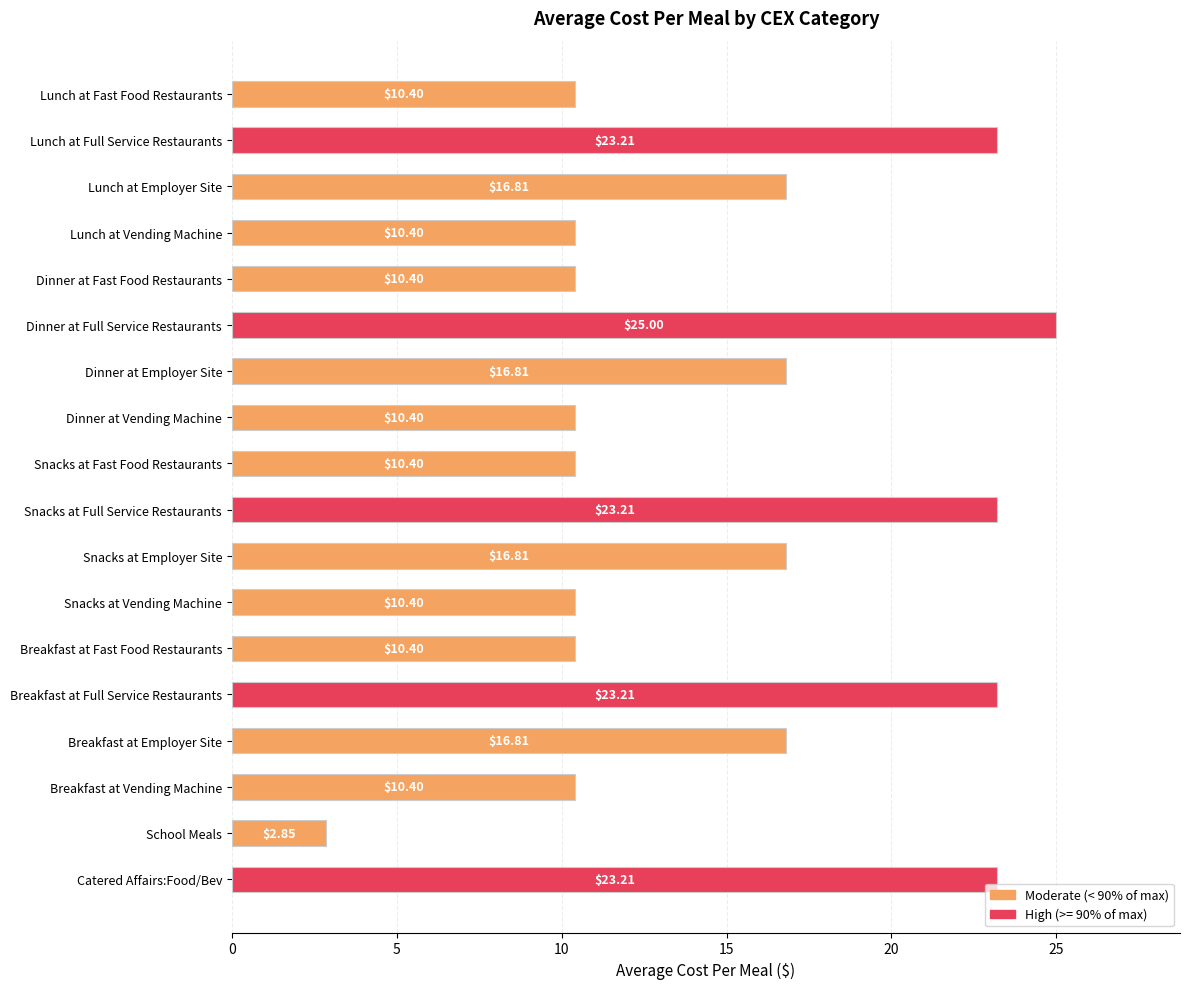

What is the label of the 7th bar from the bottom?

Snacks at Vending Machine